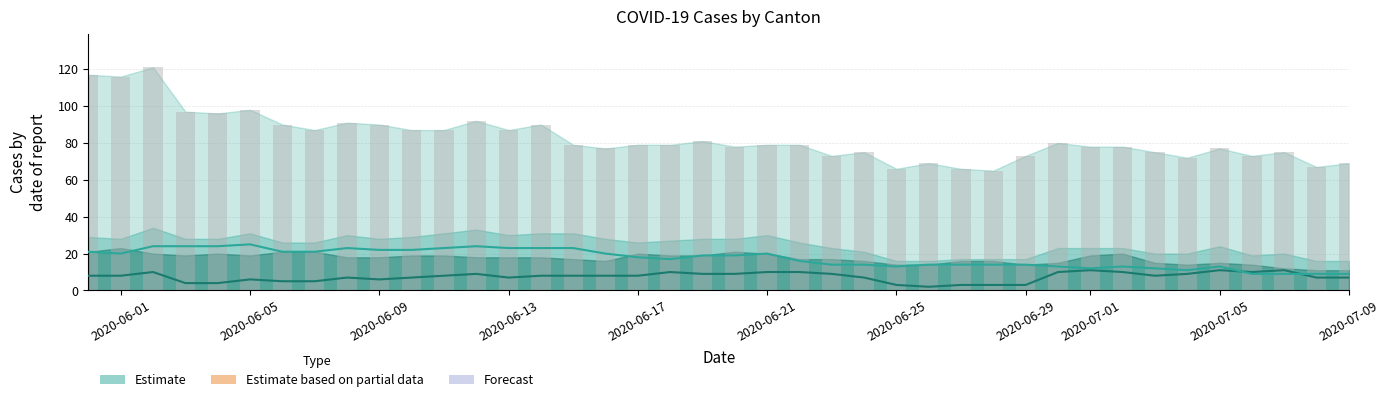

At how many categories does at least one series exceed 62?

40